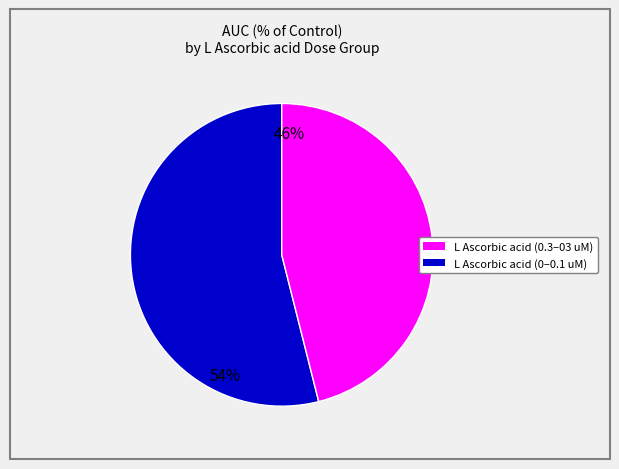

Is there any slice that represents more than half of the pie?

Yes